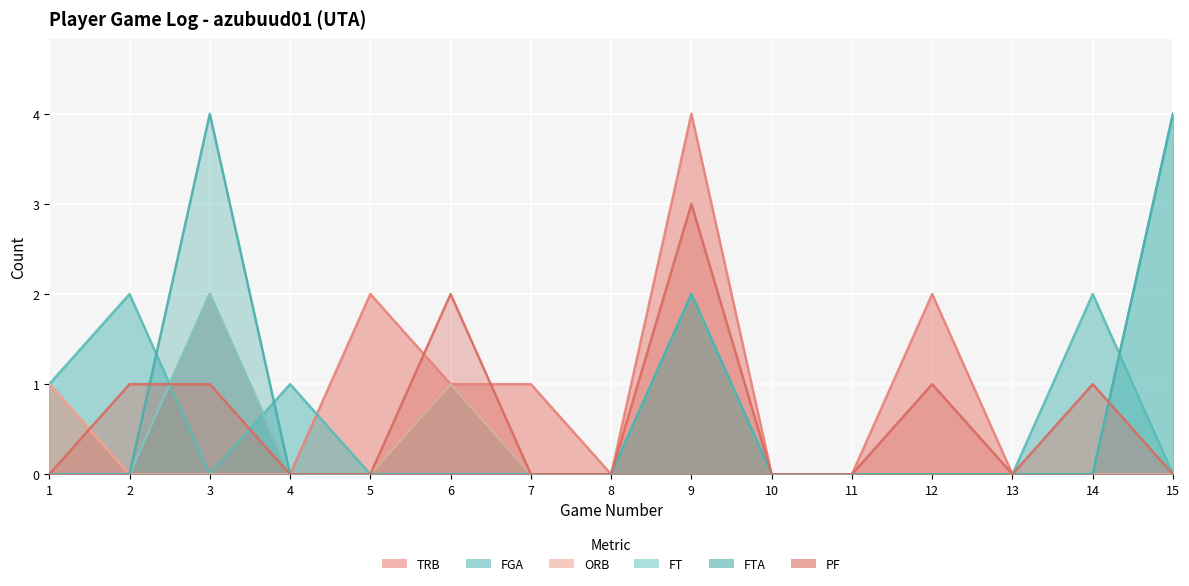

After their last crossing, which series has the higher values: PF or FGA?

FGA